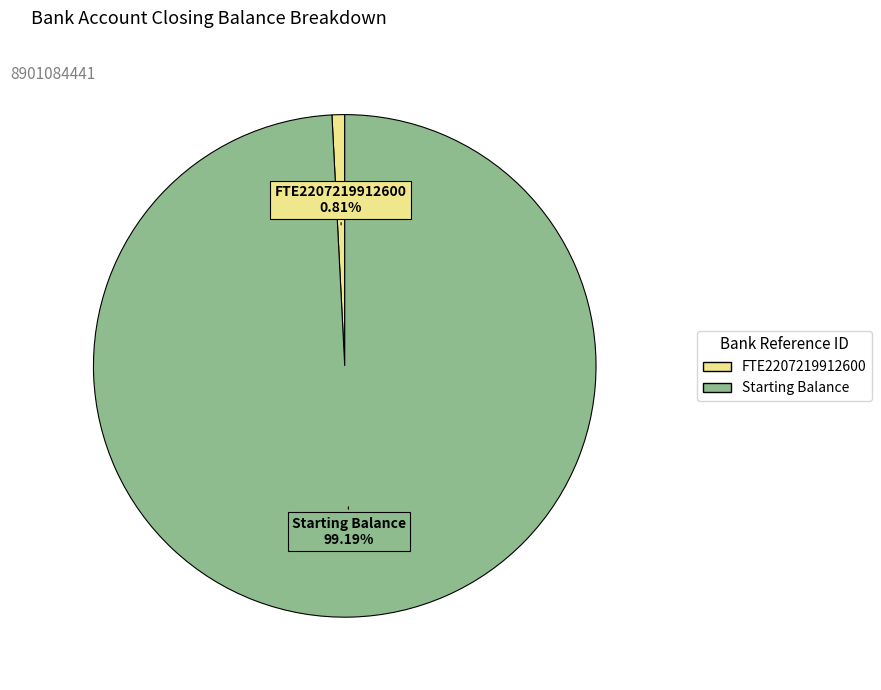

What portion of the pie excludes Starting Balance?

0.8%